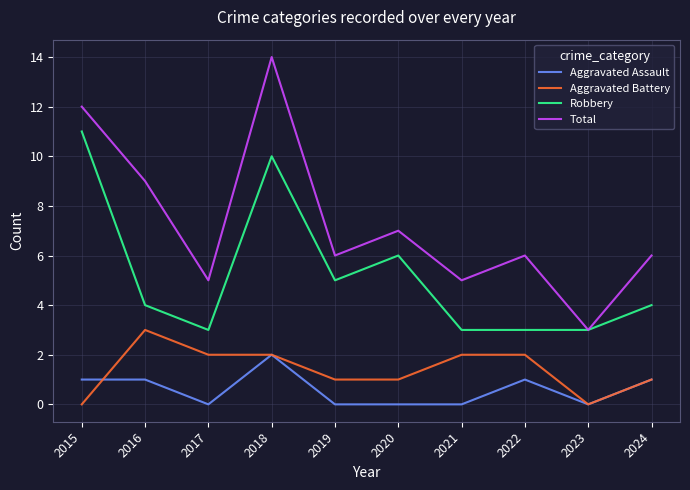

True or false: Robbery and Aggravated Battery cross at least once.

False